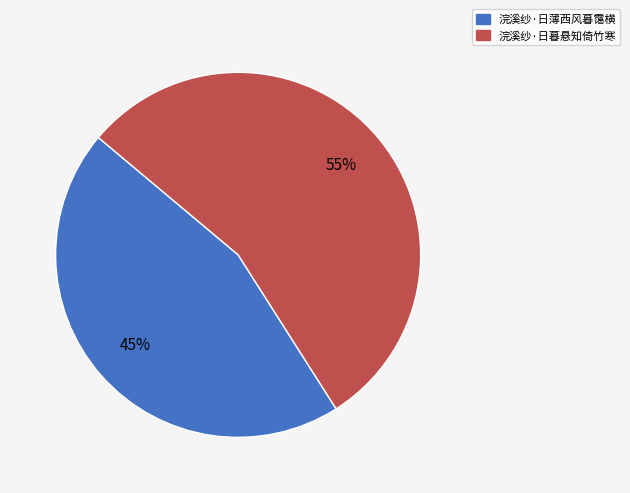

Rank the categories by value from highest to lowest.

浣溪纱·日暮悬知倚竹寒, 浣溪纱·日薄西风暮霭横